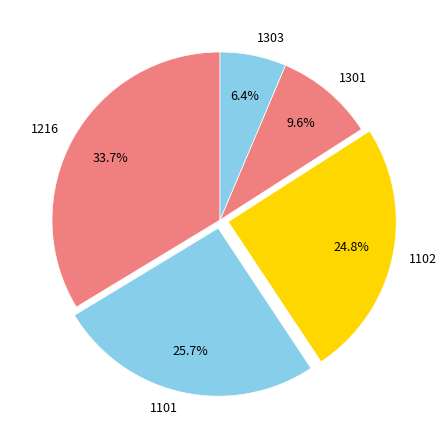

To the nearest percent, what portion does 1216 represent?

34%